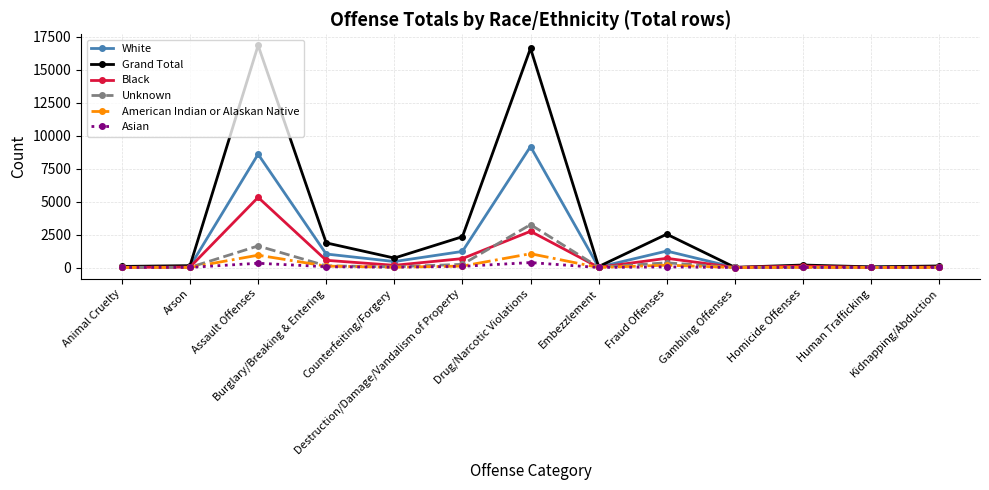

What is the value of the White point at the 2nd from the left?

79